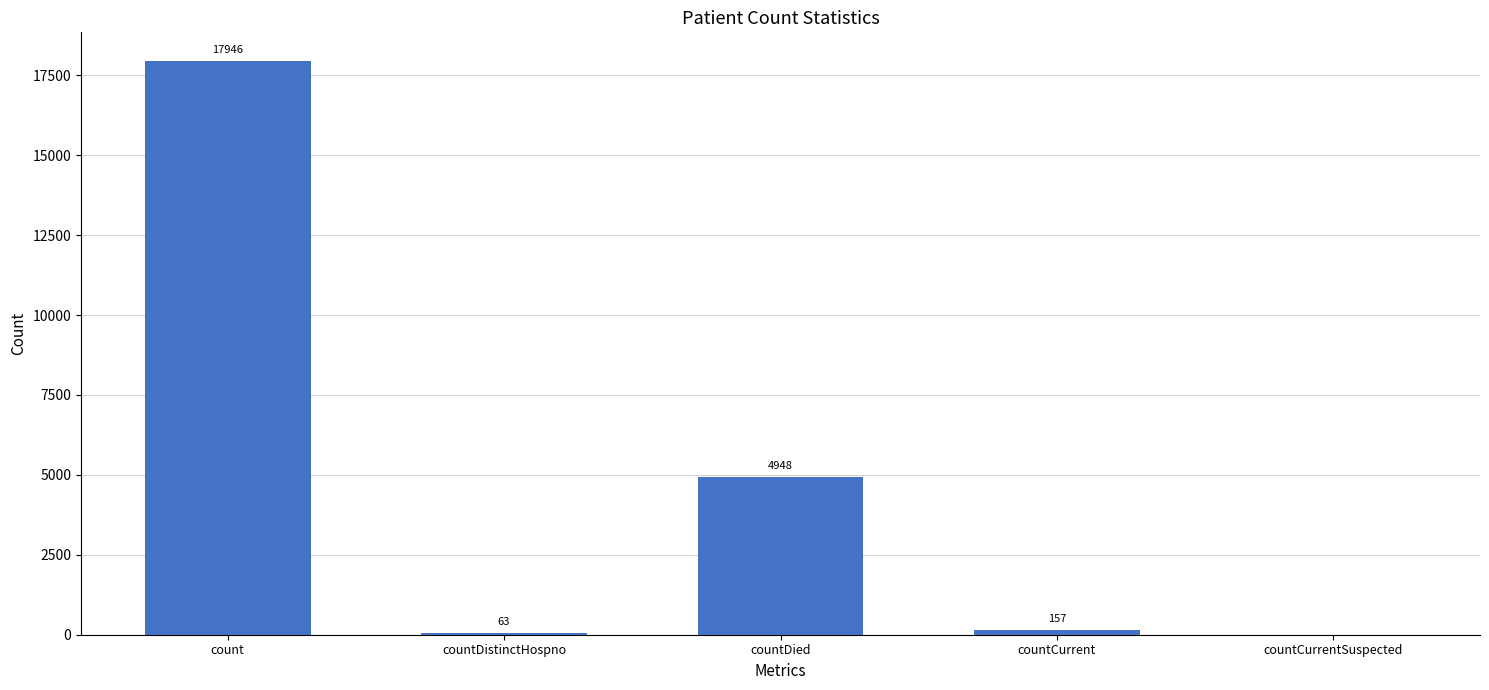

Which category has the highest value across all series?

count